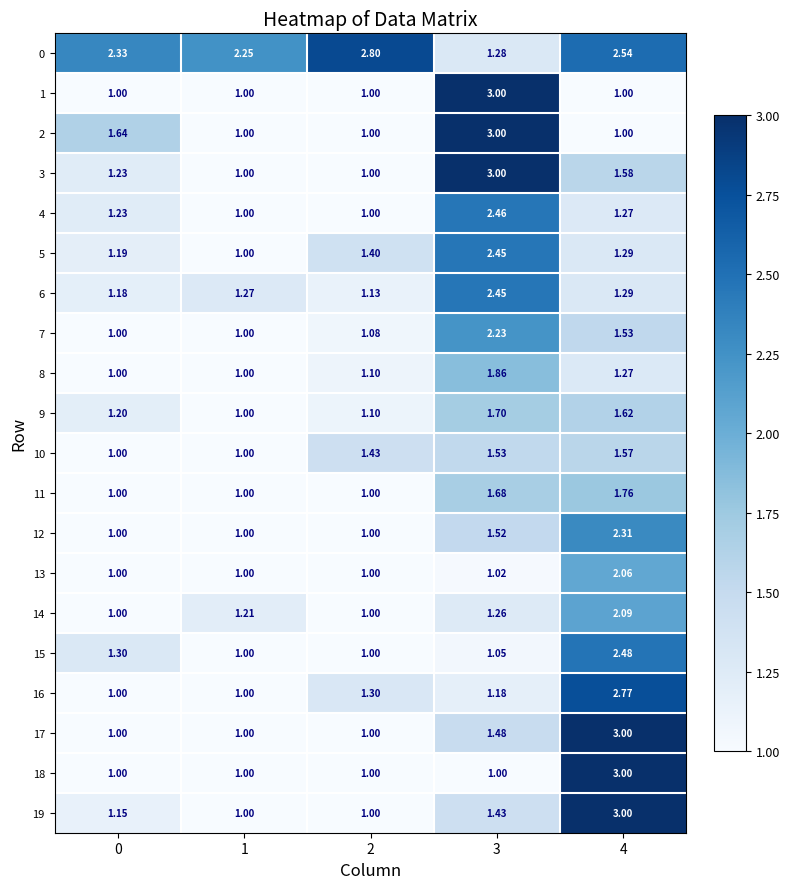

Is the value of 10 at 3 greater than the value of 5 at 3?

No